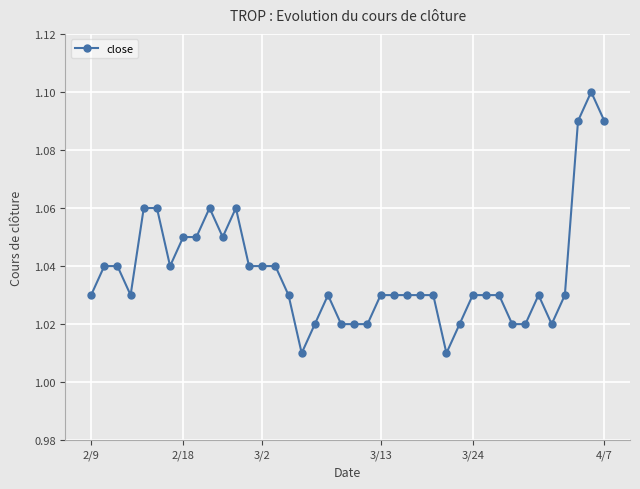

How many values are between 1 and 2?

40